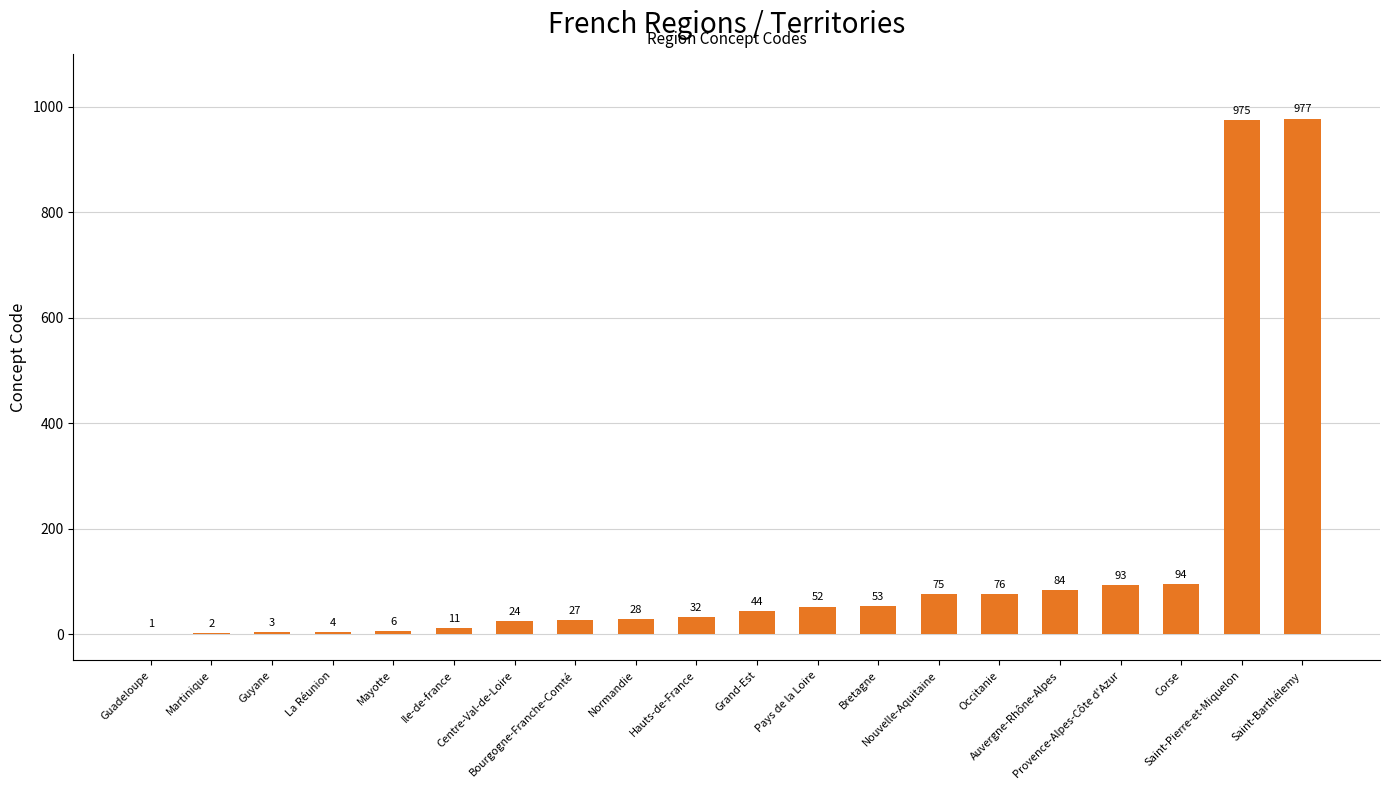

Reading left to right, what are all the values shown in this chart?

1	2	3	4	6	11	24	27	28	32	44	52	53	75	76	84	93	94	975	977